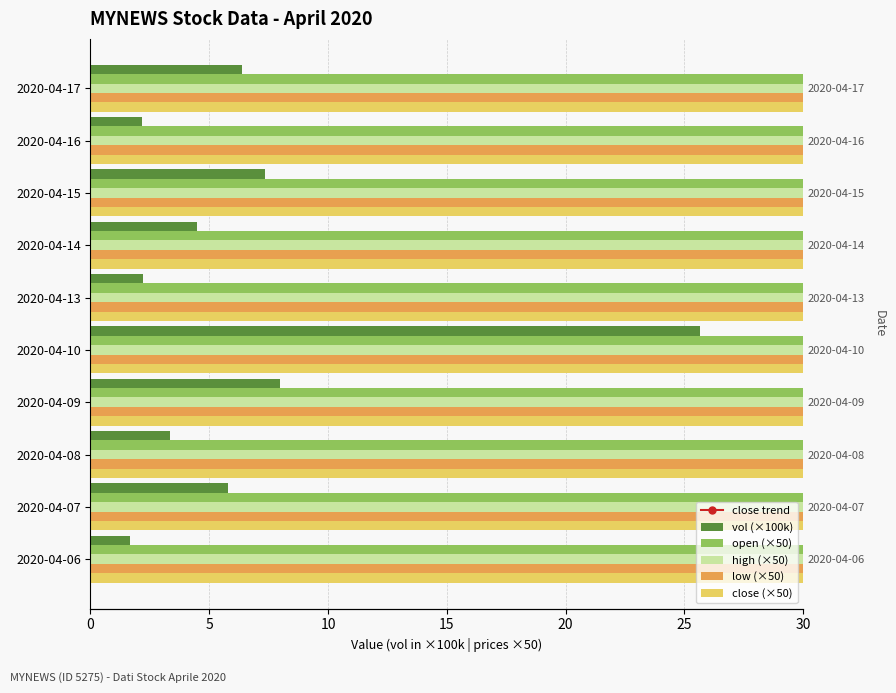

How many bars are there in total?

60